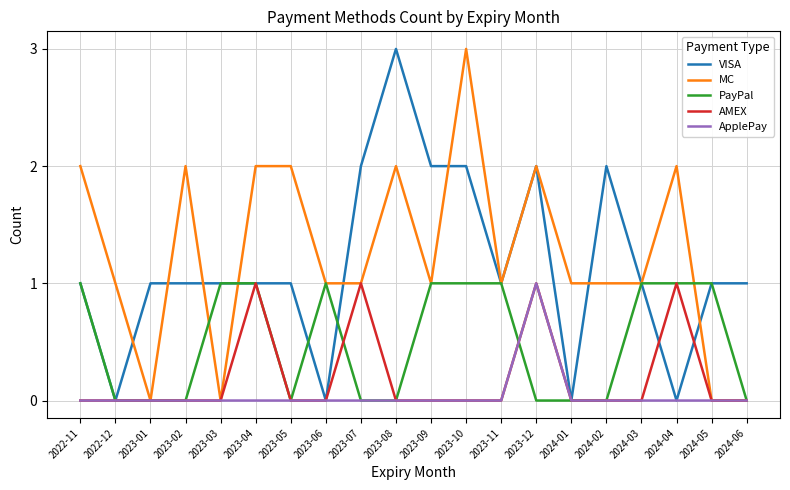

What is the maximum value shown in the chart?

3